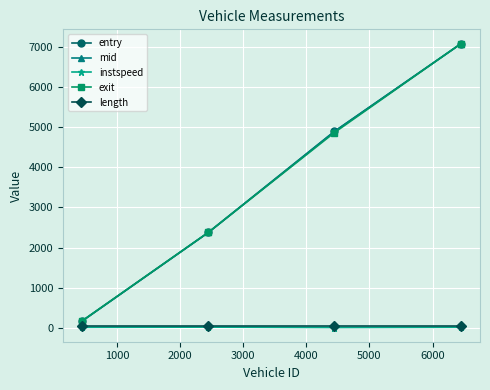

What is the value of the exit point at the 4th from the left?

7089.4